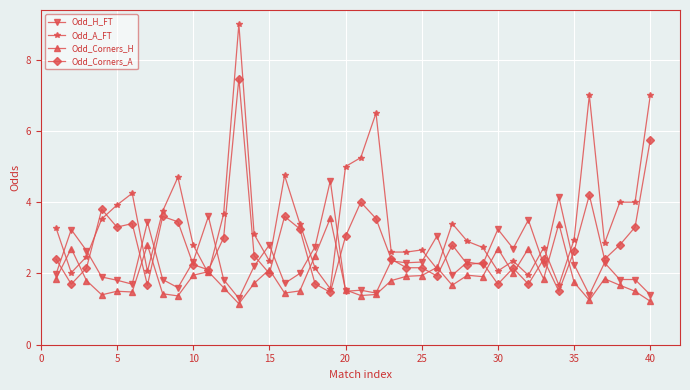

What is the highest value of the Odd_A_FT series?

9.0